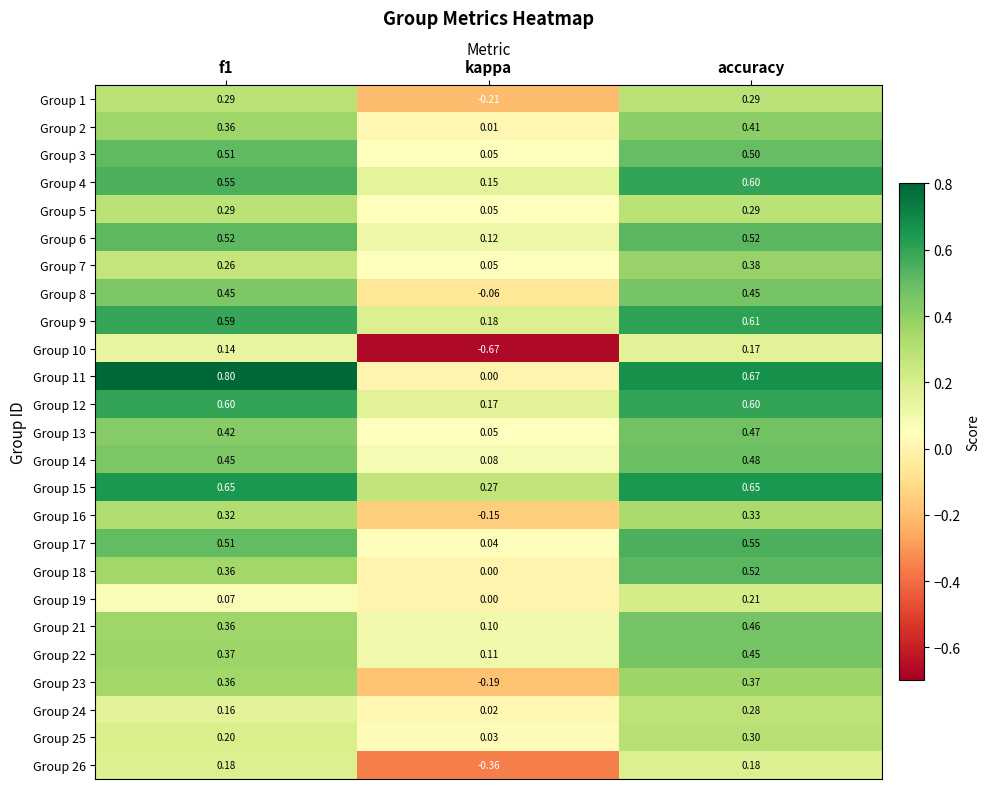

At which label is Group 23 closest to 0?

kappa